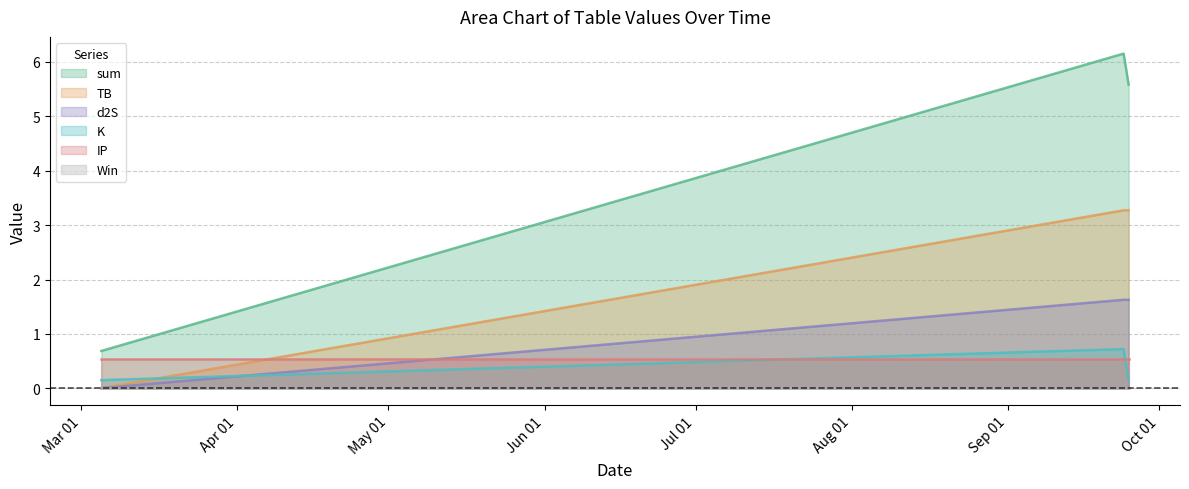

How many values in the d2S series are below 1?

1